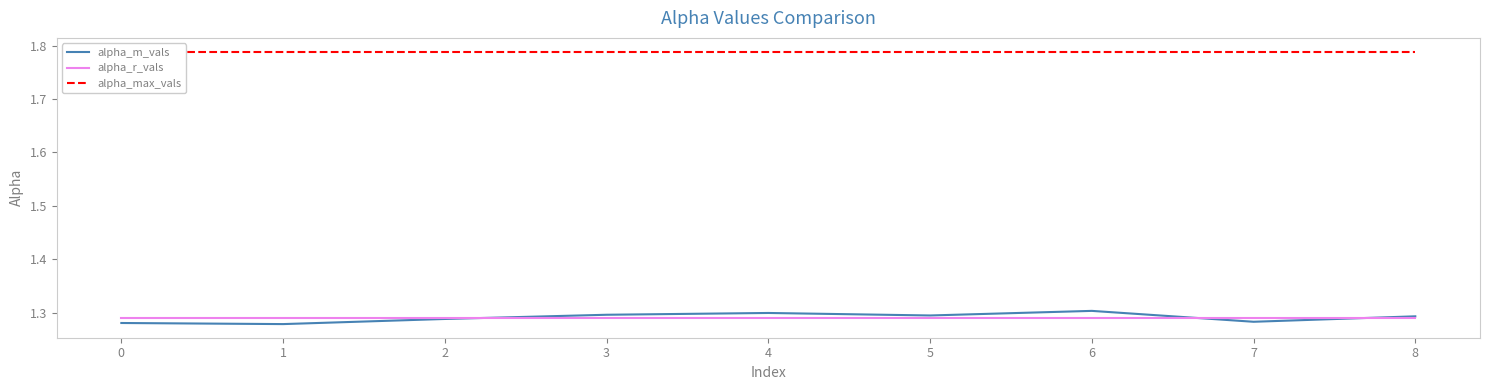

Reading left to right, extract all data points from this chart.

alpha_m_vals: 1.3	1.3	1.3	1.3	1.3	1.3	1.3	1.3	1.3
alpha_r_vals: 1.3	1.3	1.3	1.3	1.3	1.3	1.3	1.3	1.3
alpha_max_vals: 1.8	1.8	1.8	1.8	1.8	1.8	1.8	1.8	1.8